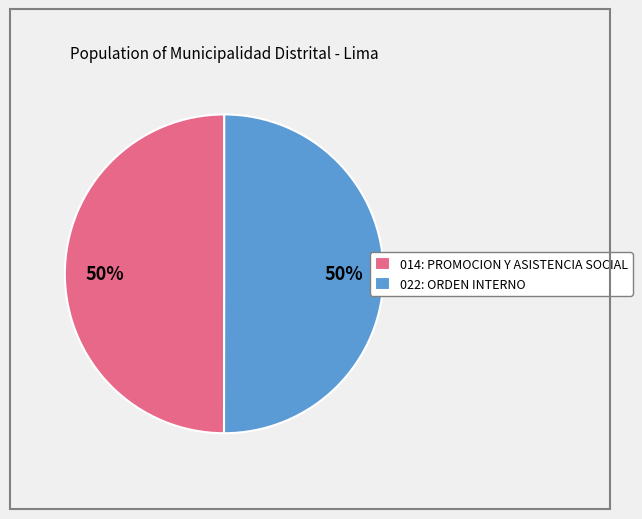

To the nearest percent, what is the average slice percentage?

50%